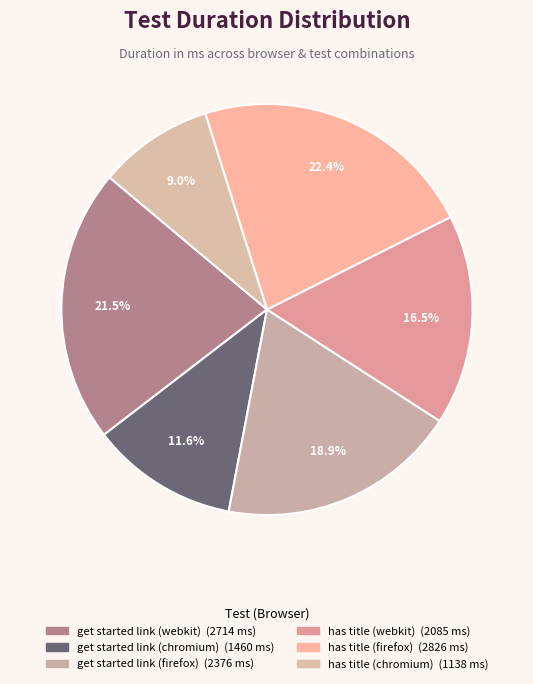

The get started link (webkit) slice represents 32% of the pie. True or false?

False